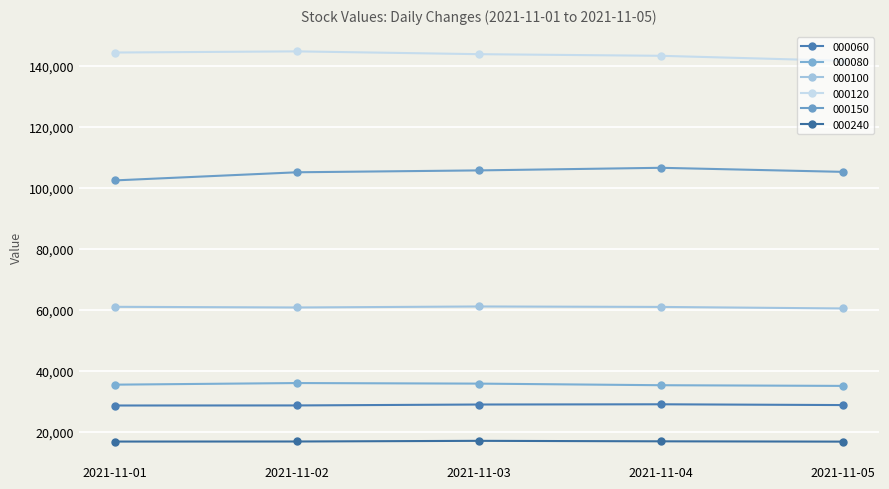

True or false: 000120 has more than 2 interior local peaks.

False